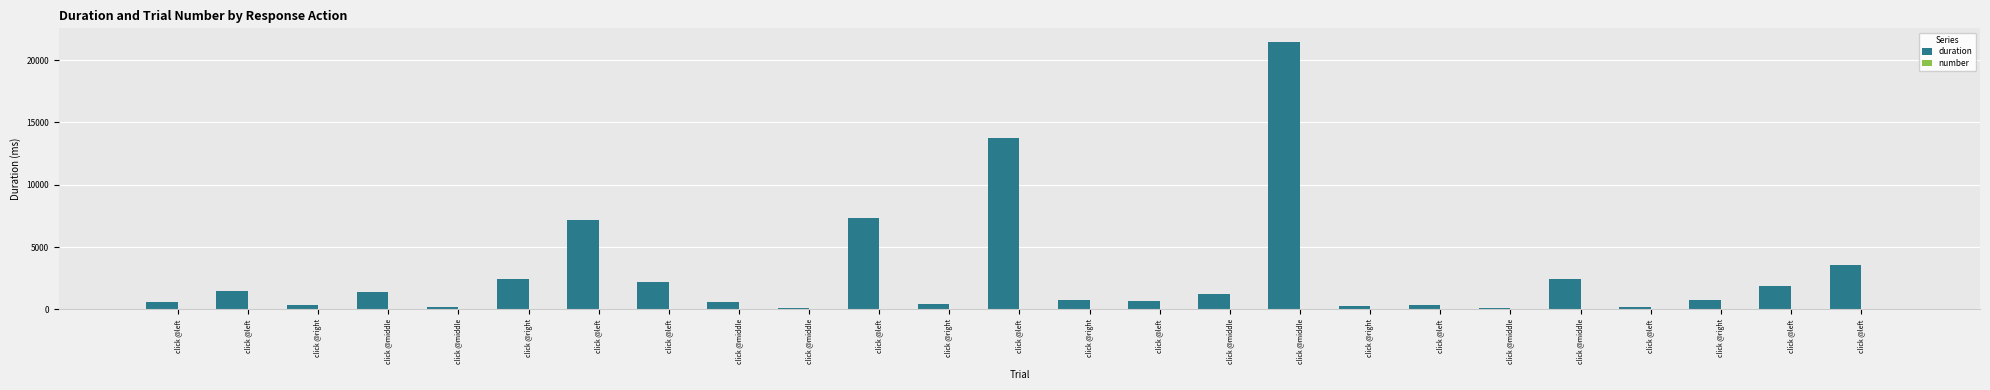

How many categories are shown in the chart?

25